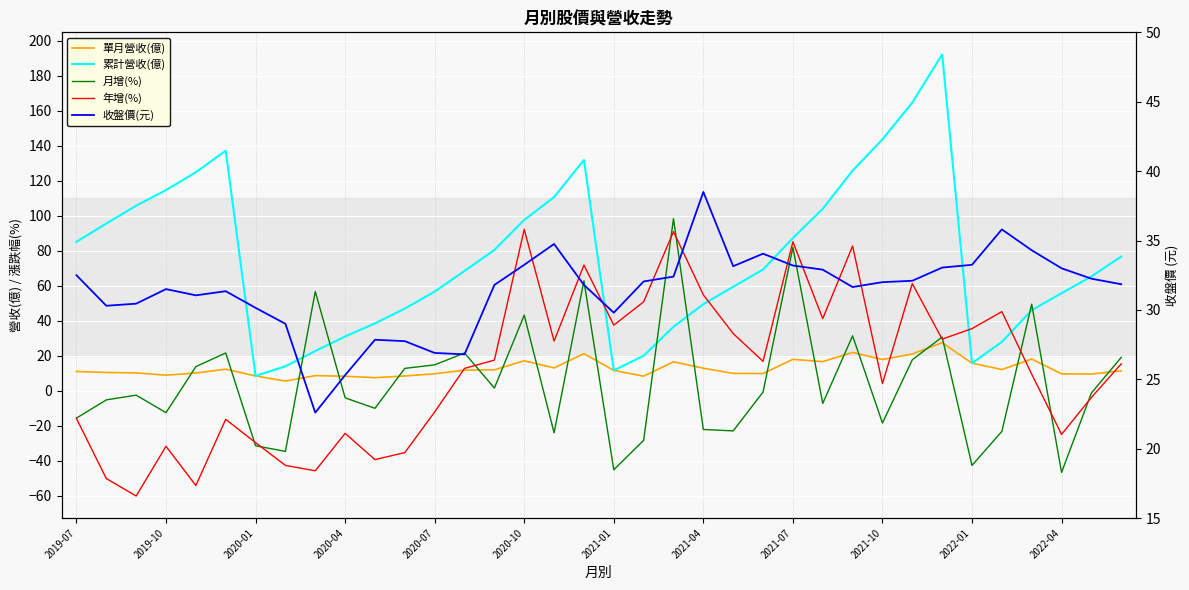

At which label does 單月營收(億) first exceed 11?

2019-07